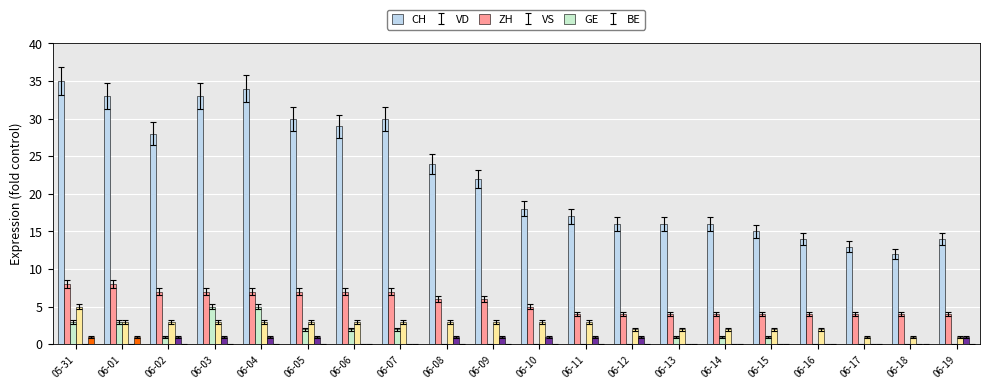

What are all the series names shown in the legend?

CH, VD, ZH, VS, GE, BE